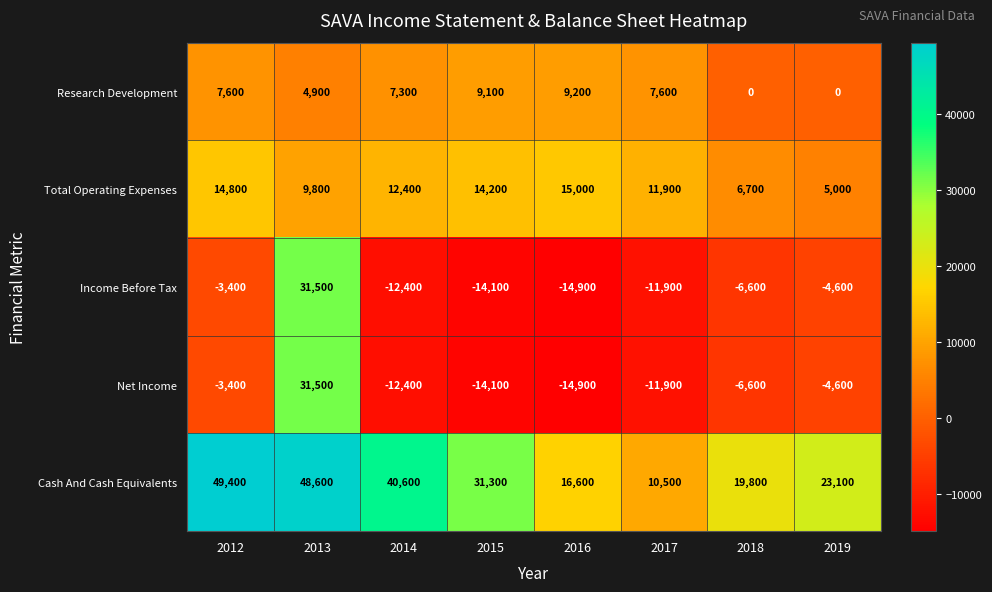

What is the smallest value displayed?

-14900